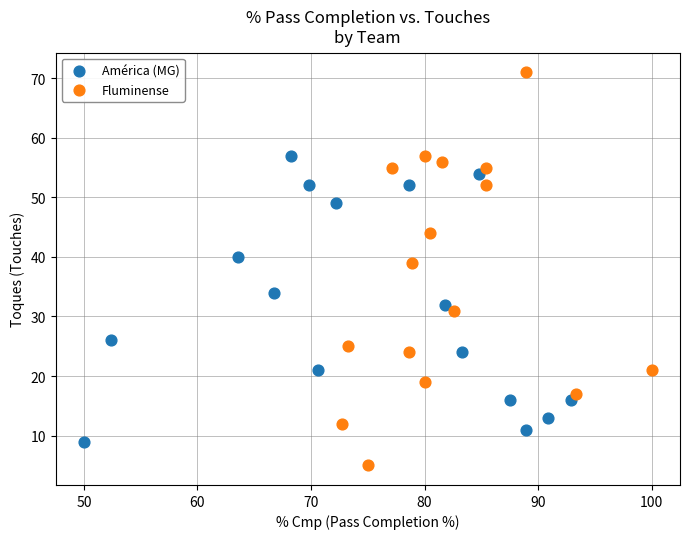

Which series has the largest Y range (max minus min)?

Fluminense